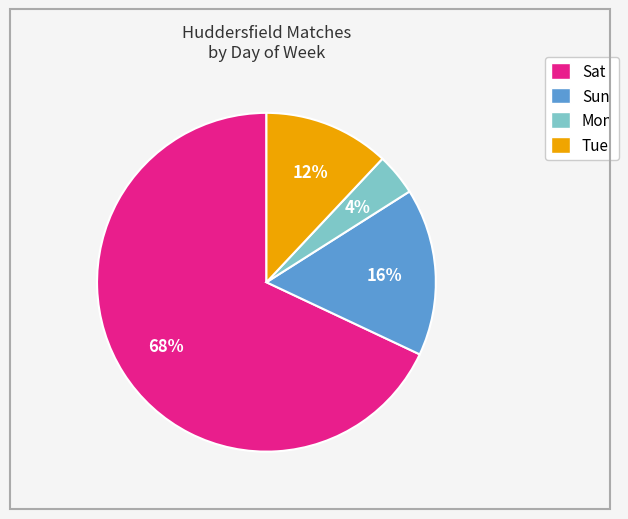

Count the number of slices in the pie.

4